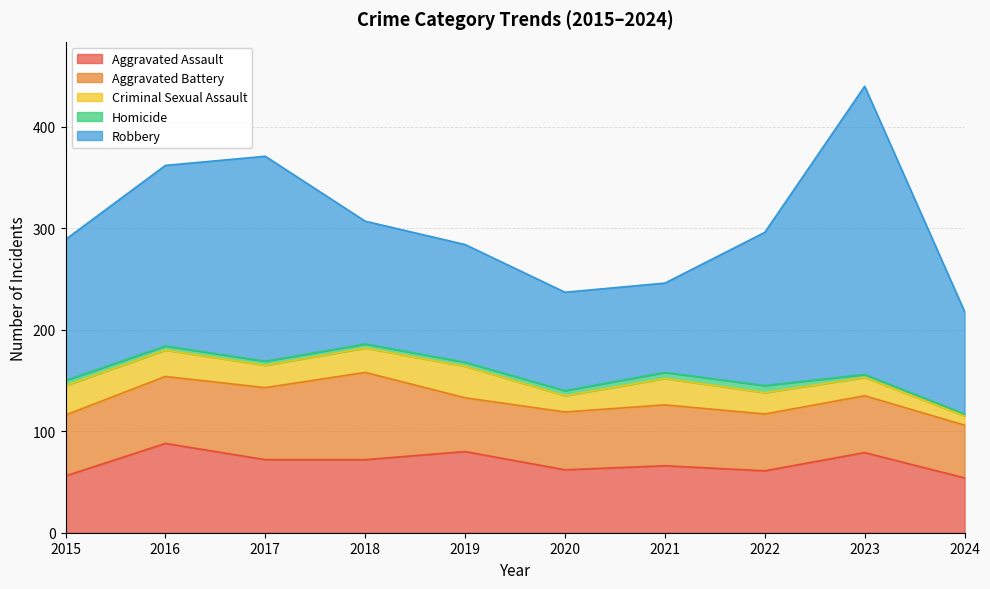

The value of Robbery at 2022 is 151. True or false?

True